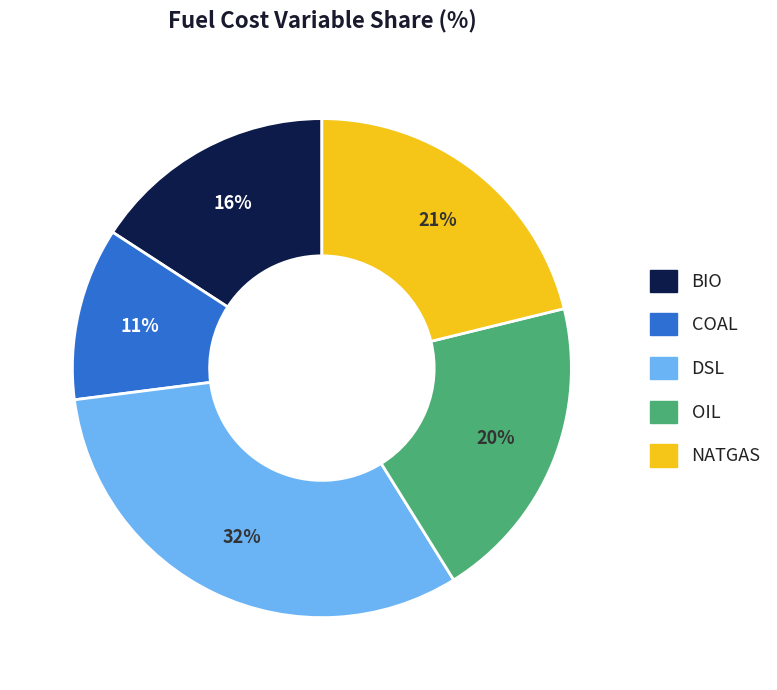

What is the largest slice in the pie chart?

DSL